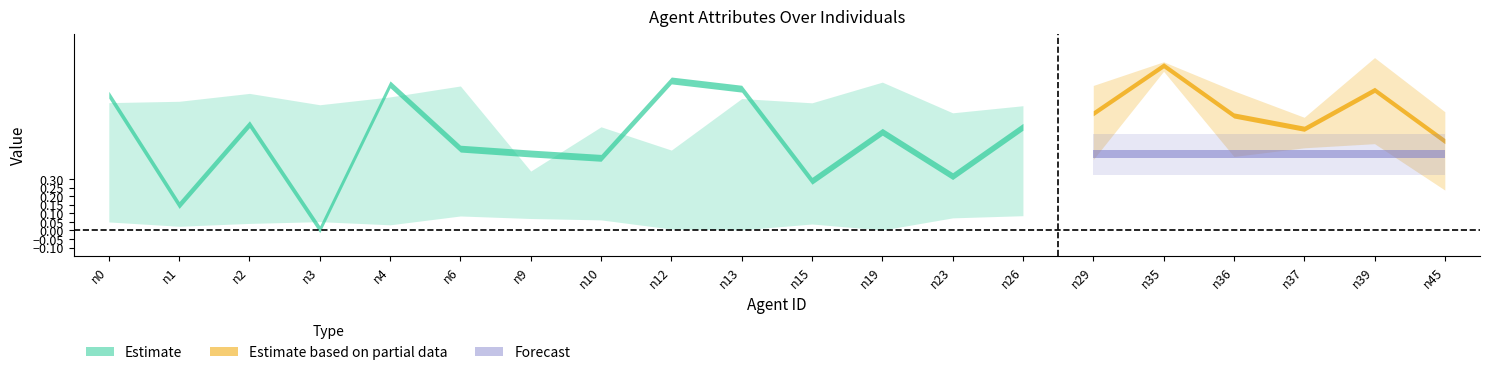

At which category does health reach its first local valley?

n3